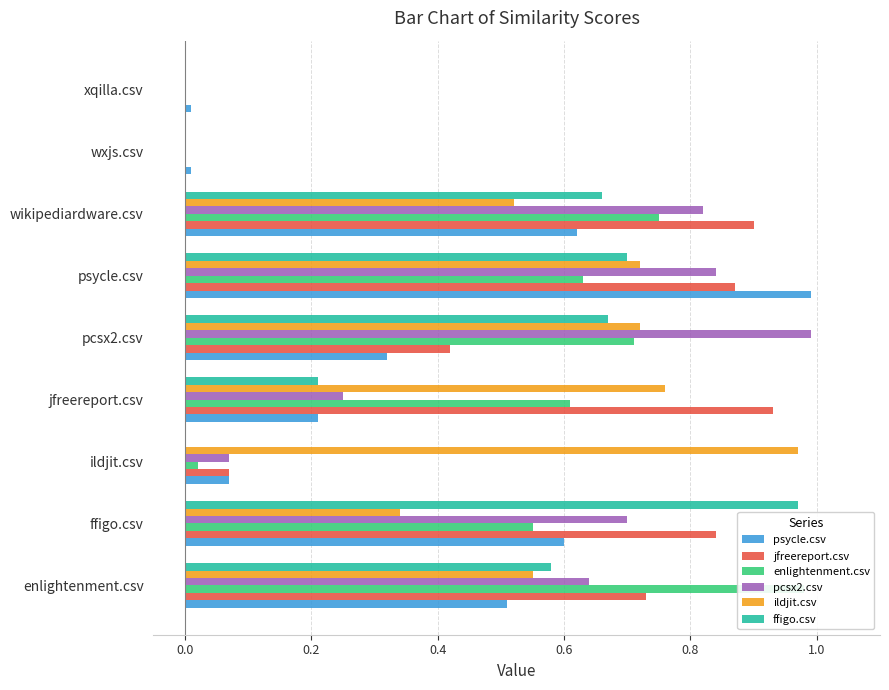

Are the bars grouped side by side (vs. stacked)?

Yes